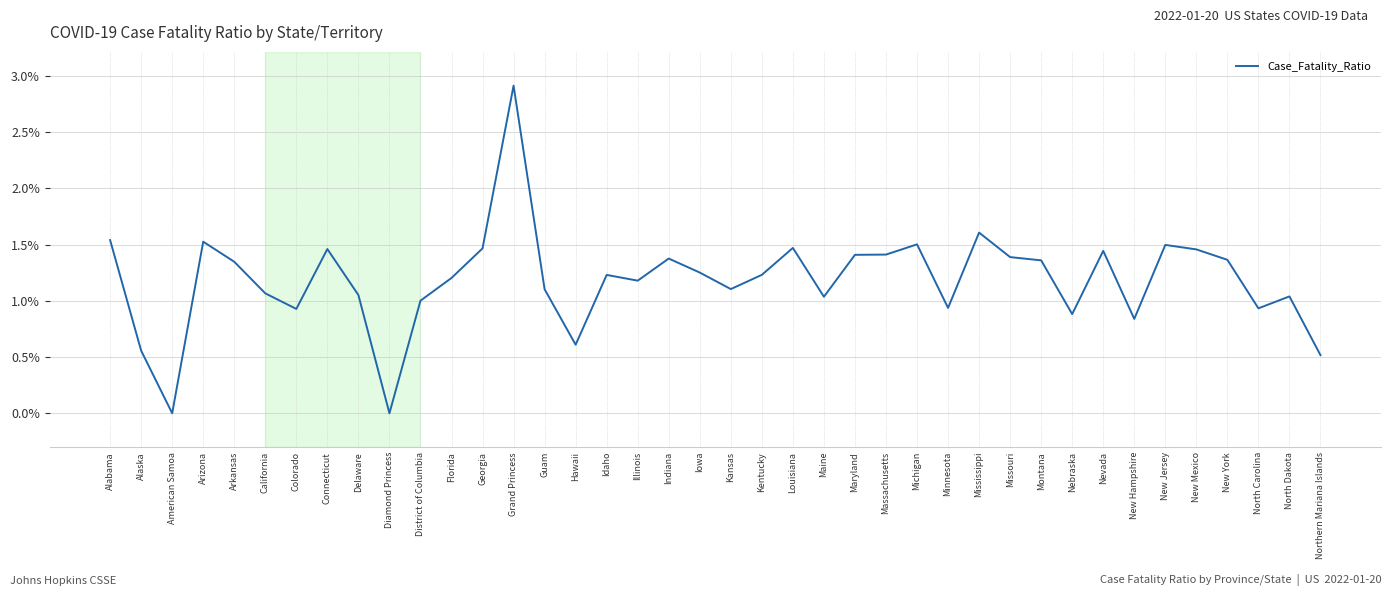

What is the sum of all values?

47.2